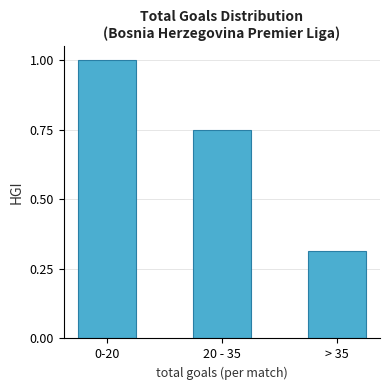

What position from the right is 0-20?

3